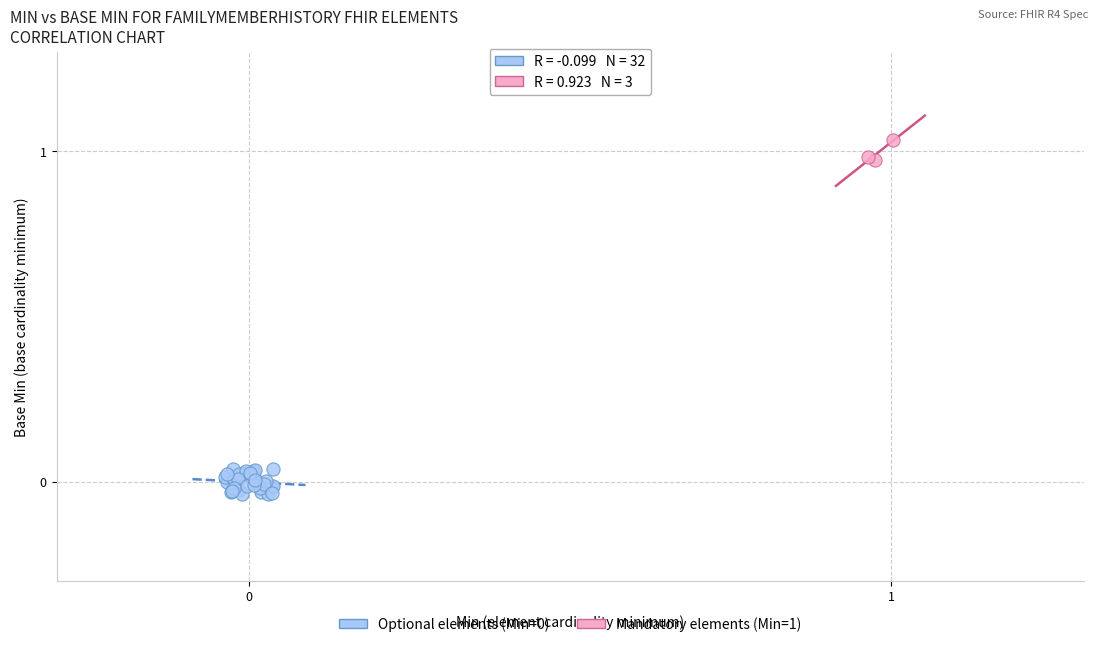

Which series contains the highest Y value?

Mandatory elements (Min=1)